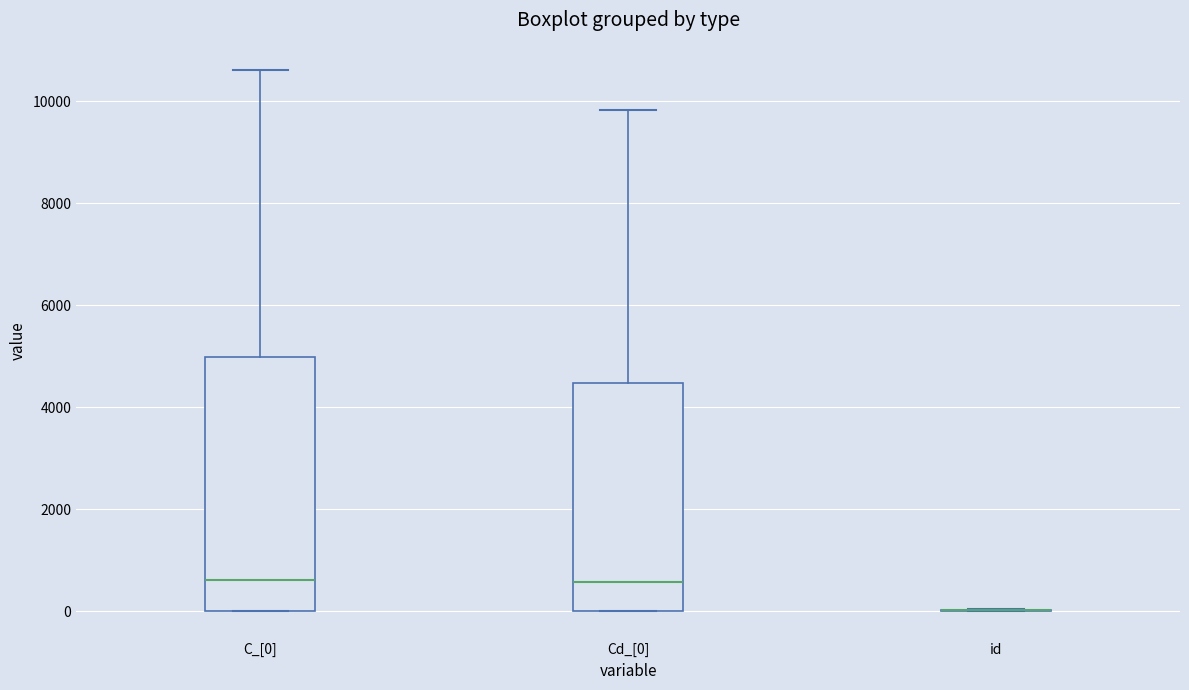

Comparing the boxes themselves (not the whiskers), which one is the tallest?

C_[0]